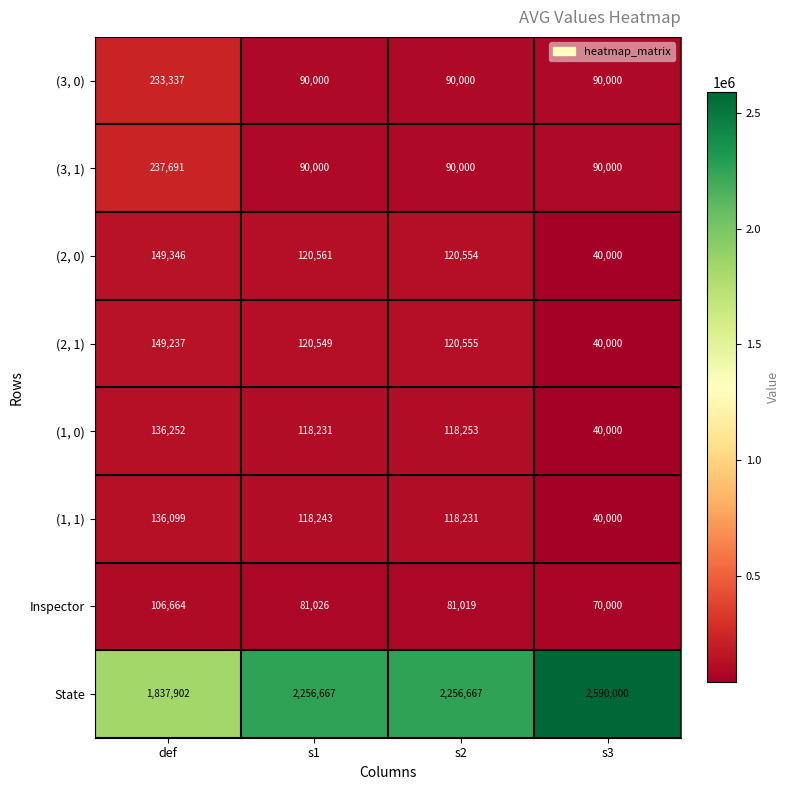

What is the maximum value shown in the chart?

2590000